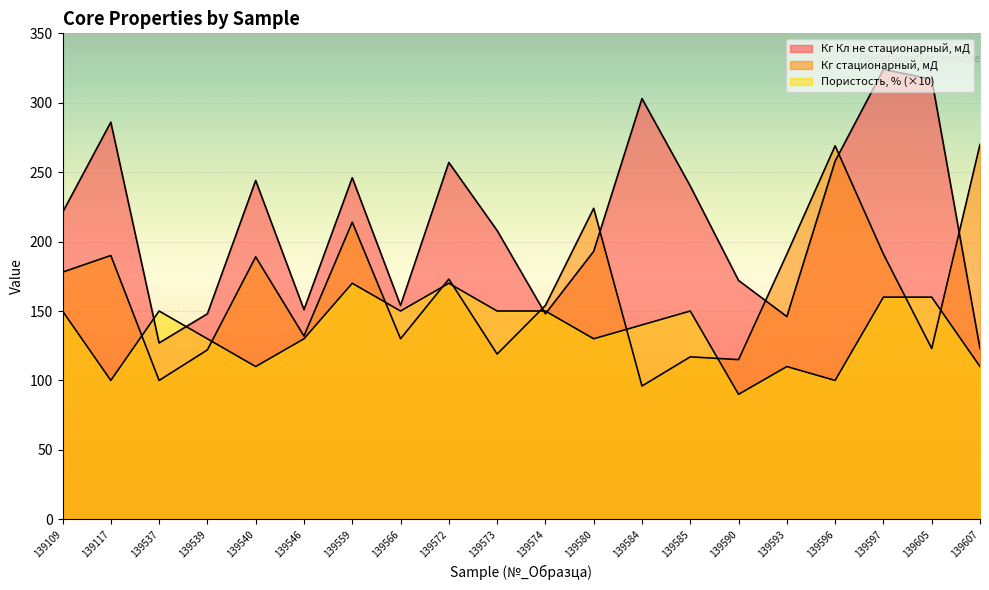

What is the difference between the second highest and second lowest values in the Кг стационарный, мД series?

169